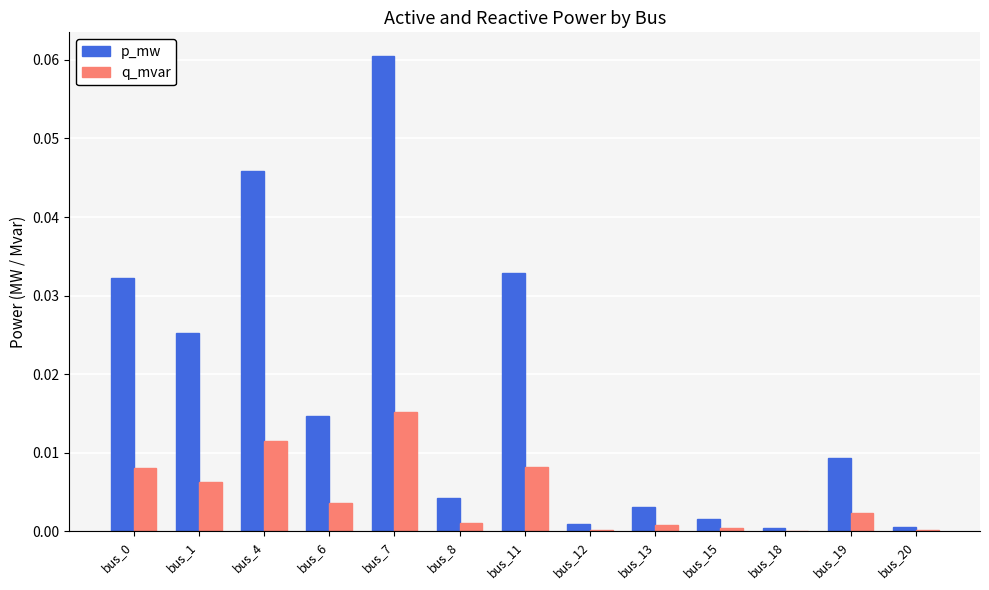

Are the bars grouped side by side (vs. stacked)?

Yes